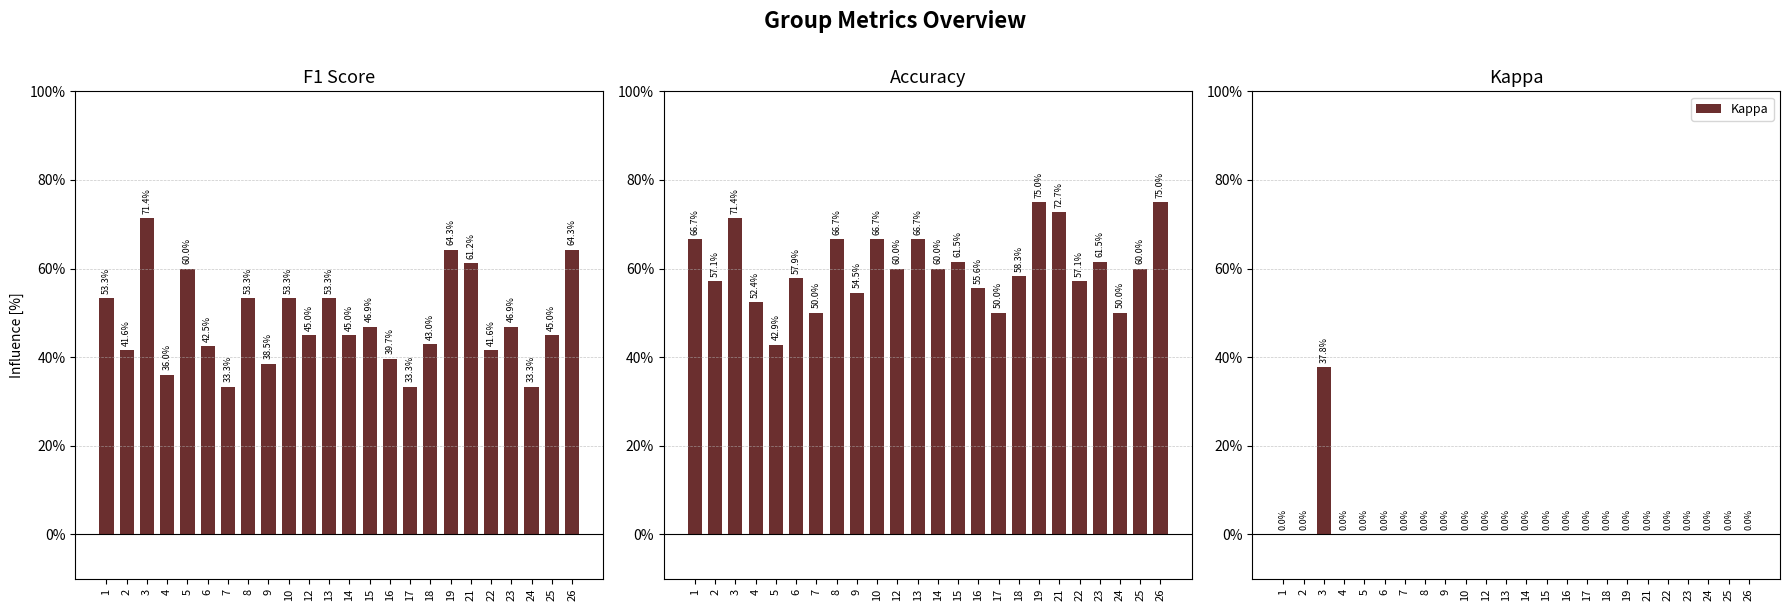

What is the value of the Accuracy bar at the 10th from the left?

0.7